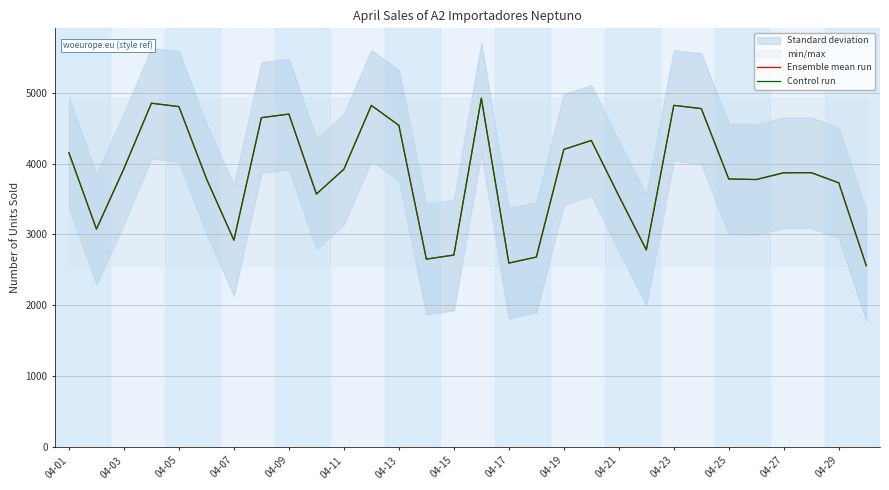

The Control run series shows 1276.0 at 27. True or false?

False